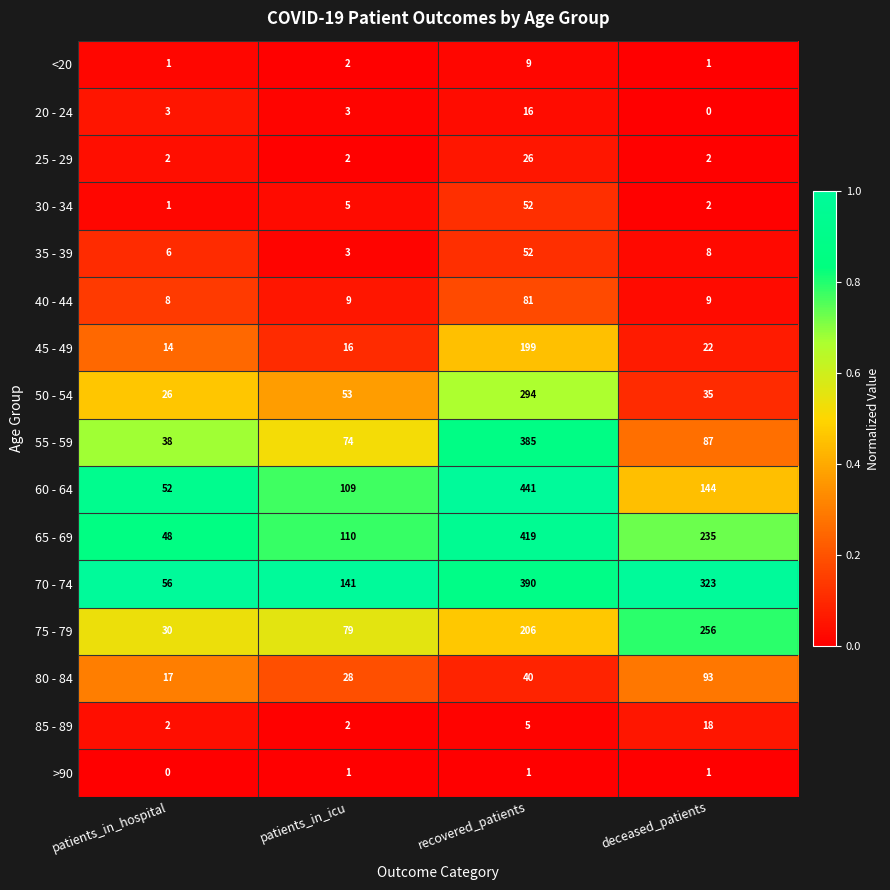

True or false: 65 - 69 has a value of 235 at deceased_patients.

True